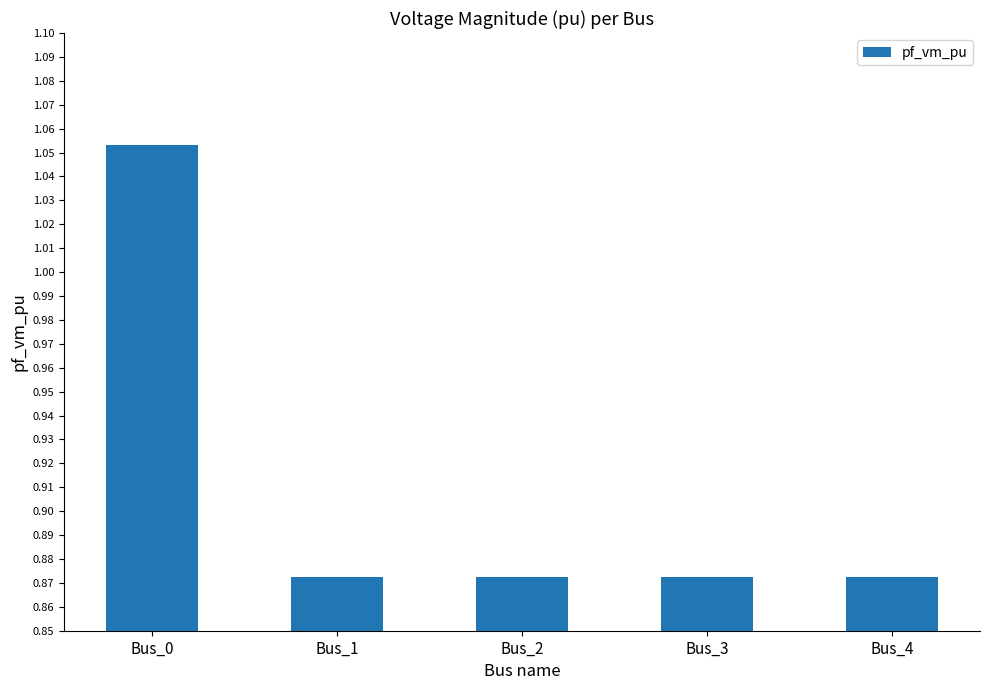

How many values are between 0 and 1?

4